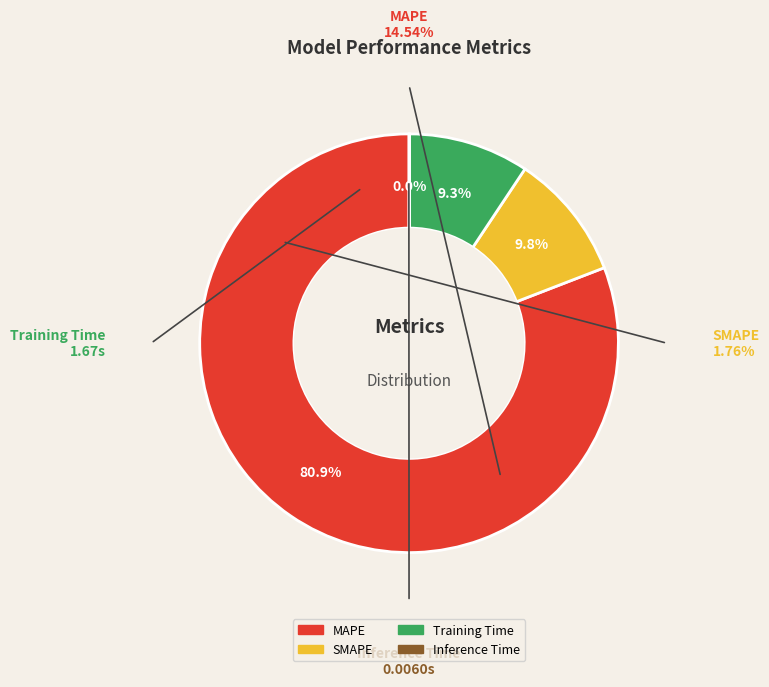

How much of the chart is everything except MAPE?

19.1%